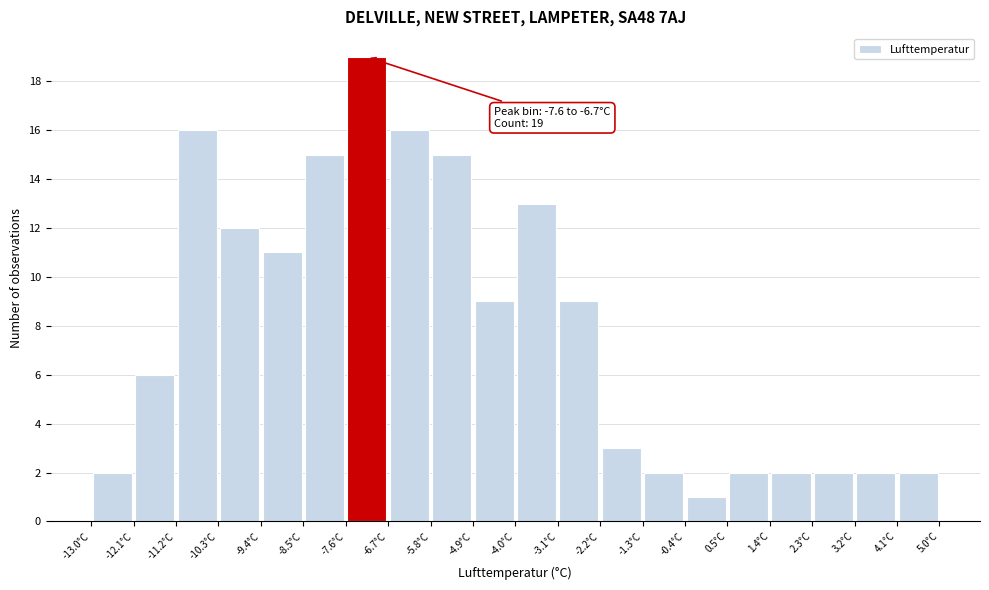

Over which range of the x-axis is the bar tallest?

-7.6 to -6.7